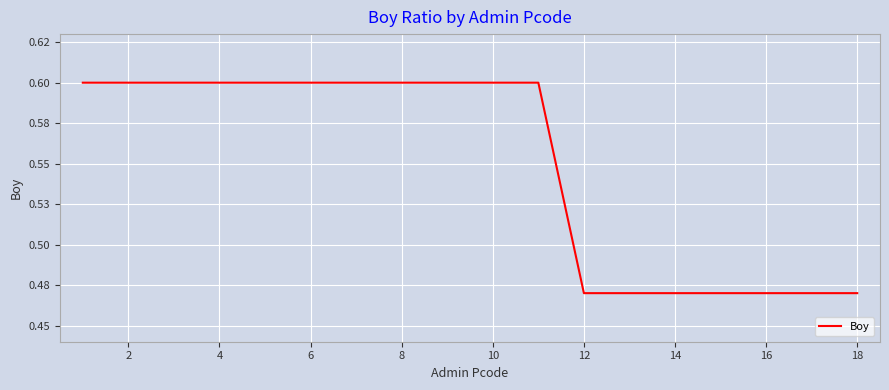

What is the smallest value displayed?

0.5